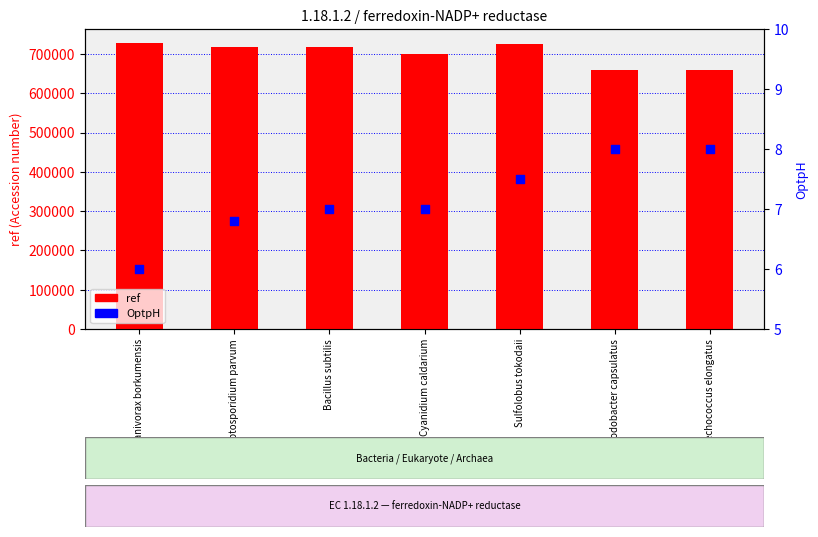

What is the total value across all series at Synechococcus elongatus?

660148.0